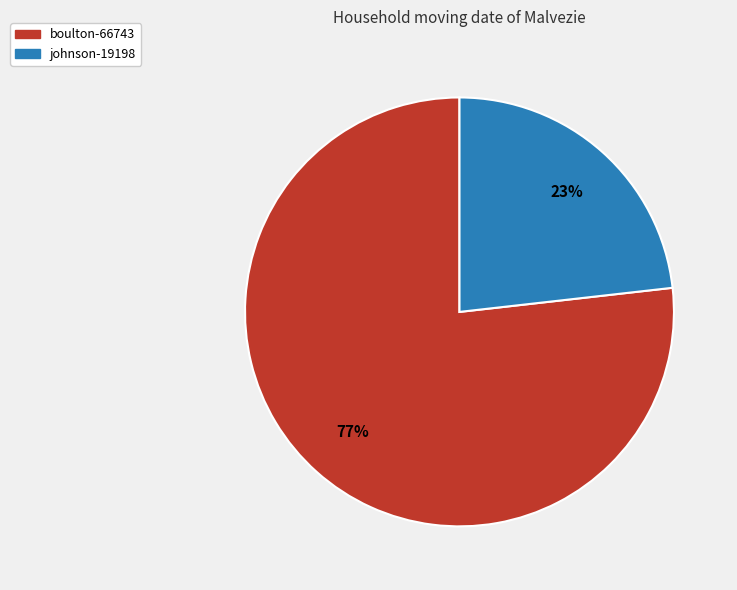

Which slice is the largest?

boulton-66743